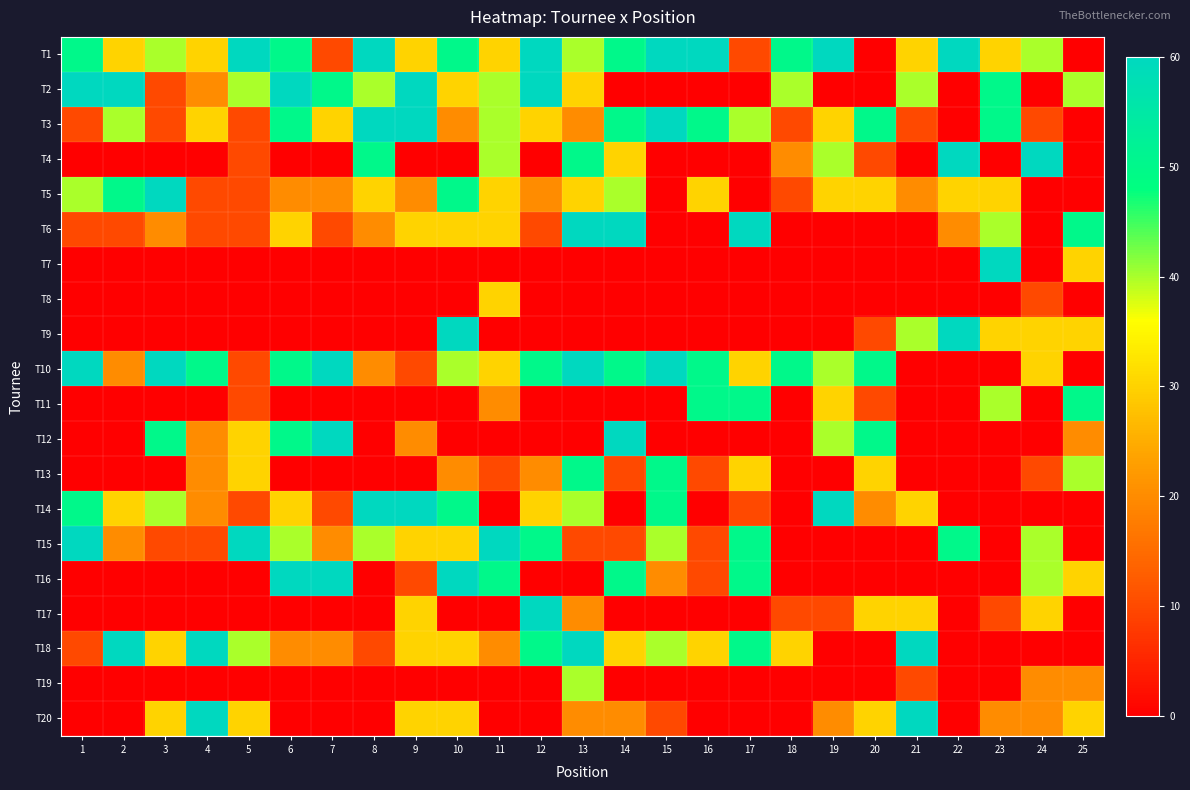

Count the number of data series in this chart.

20